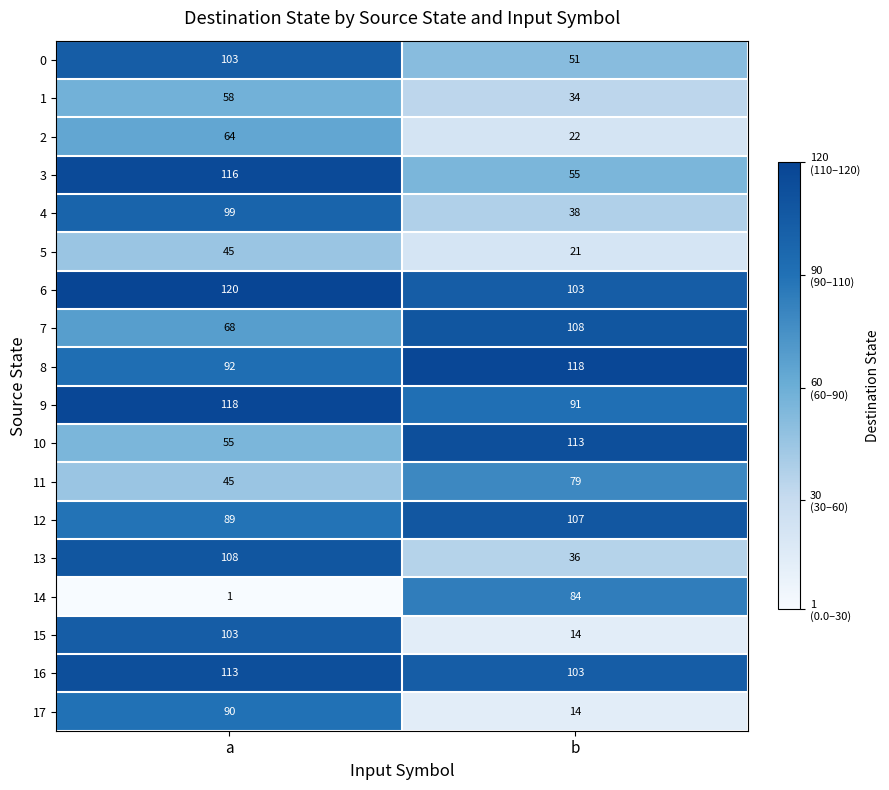

The value of 6 at a is 120. True or false?

True